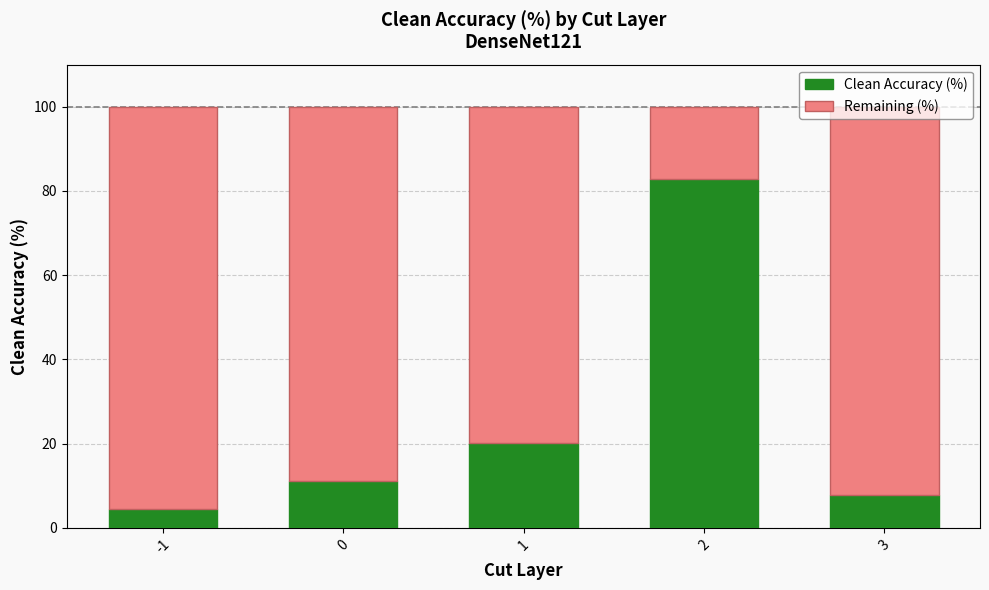

Read the Clean Accuracy (%) value at 0.

11.1